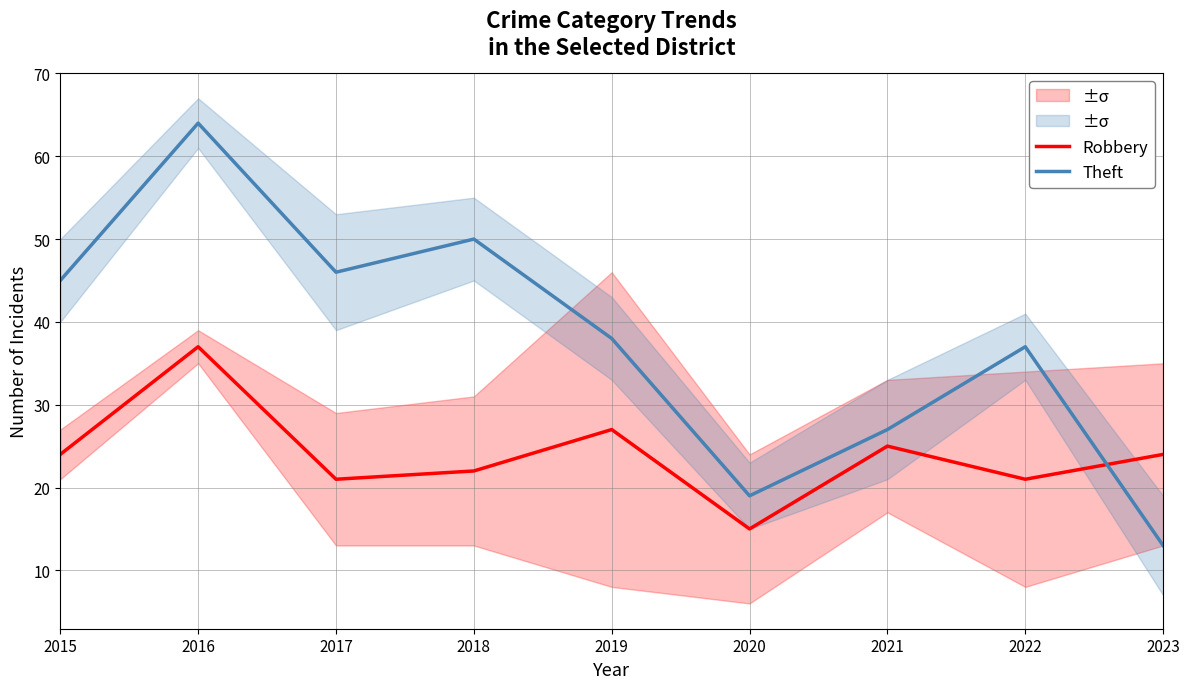

What are all the series names shown in the legend?

Robbery, Theft